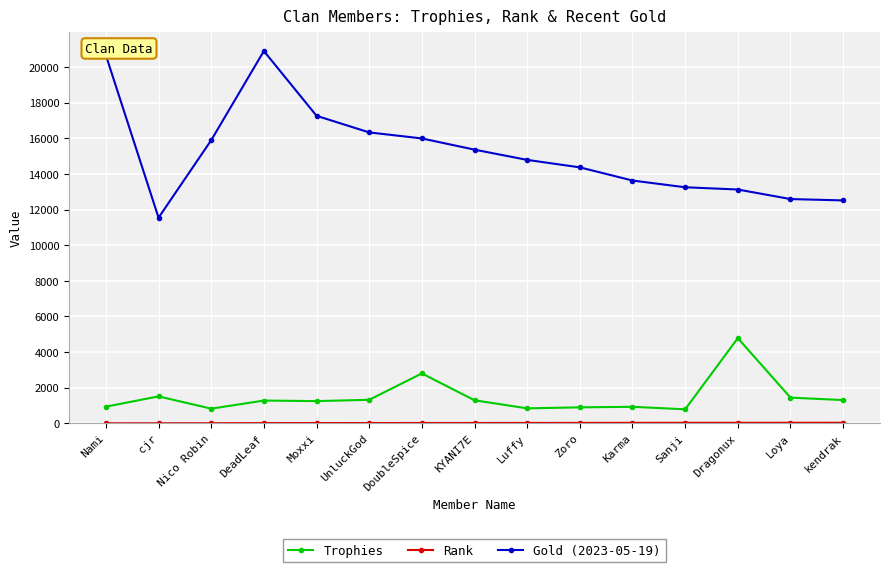

Count the number of data series in this chart.

3